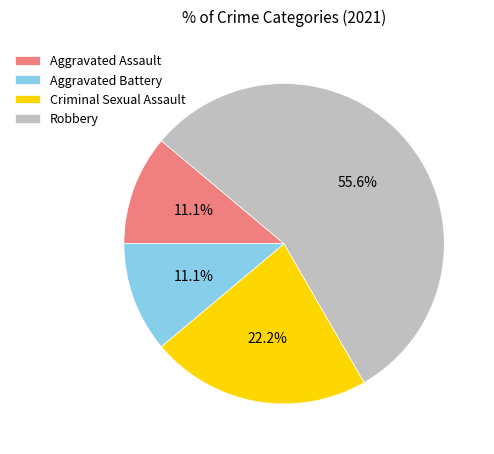

What percentage is the Robbery slice, to the nearest percent?

56%